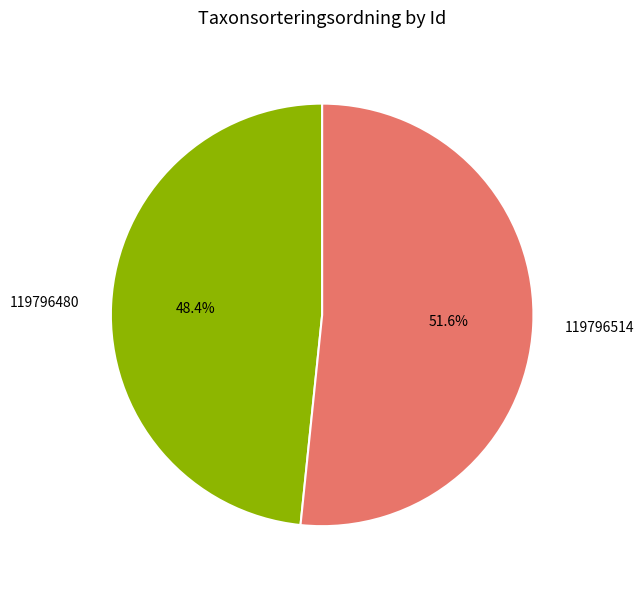

Which has a higher value, 119796514 or 119796480?

119796514